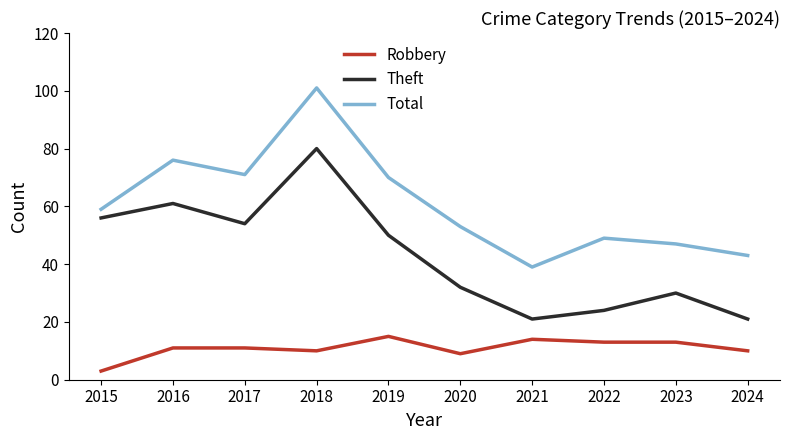

What is the difference between the highest and lowest values at 2023?

34